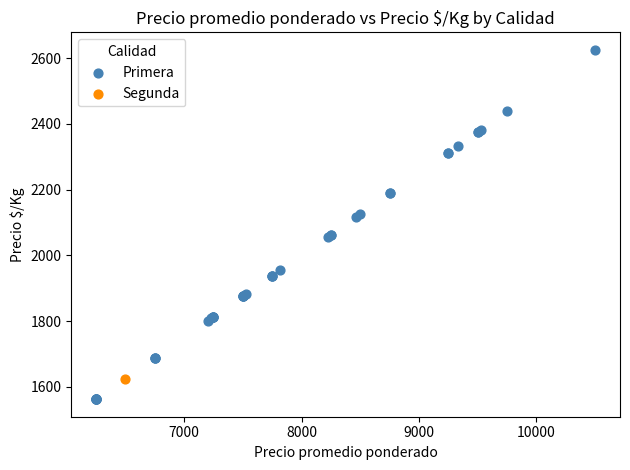

What are all the series names shown in the legend?

Primera, Segunda